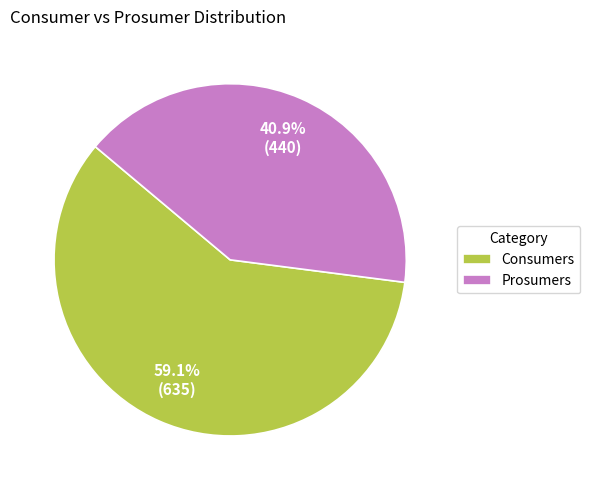

Rank the categories by value from lowest to highest.

Prosumers, Consumers